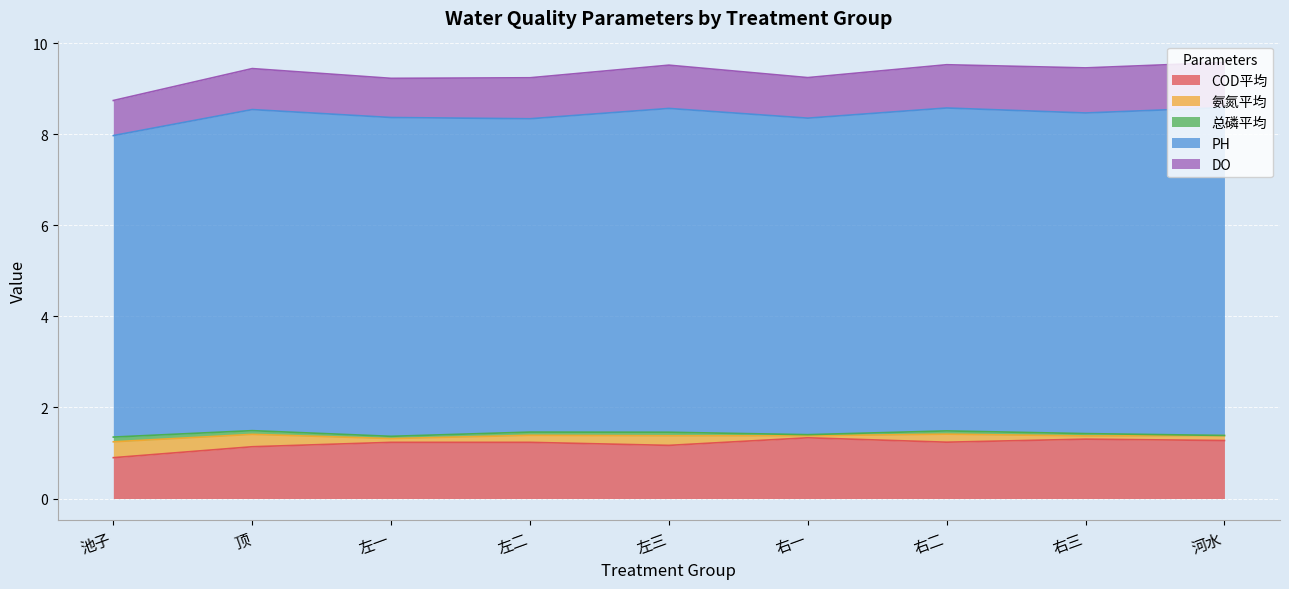

True or false: 氨氮平均 has more than 2 points higher than both neighbors.

False